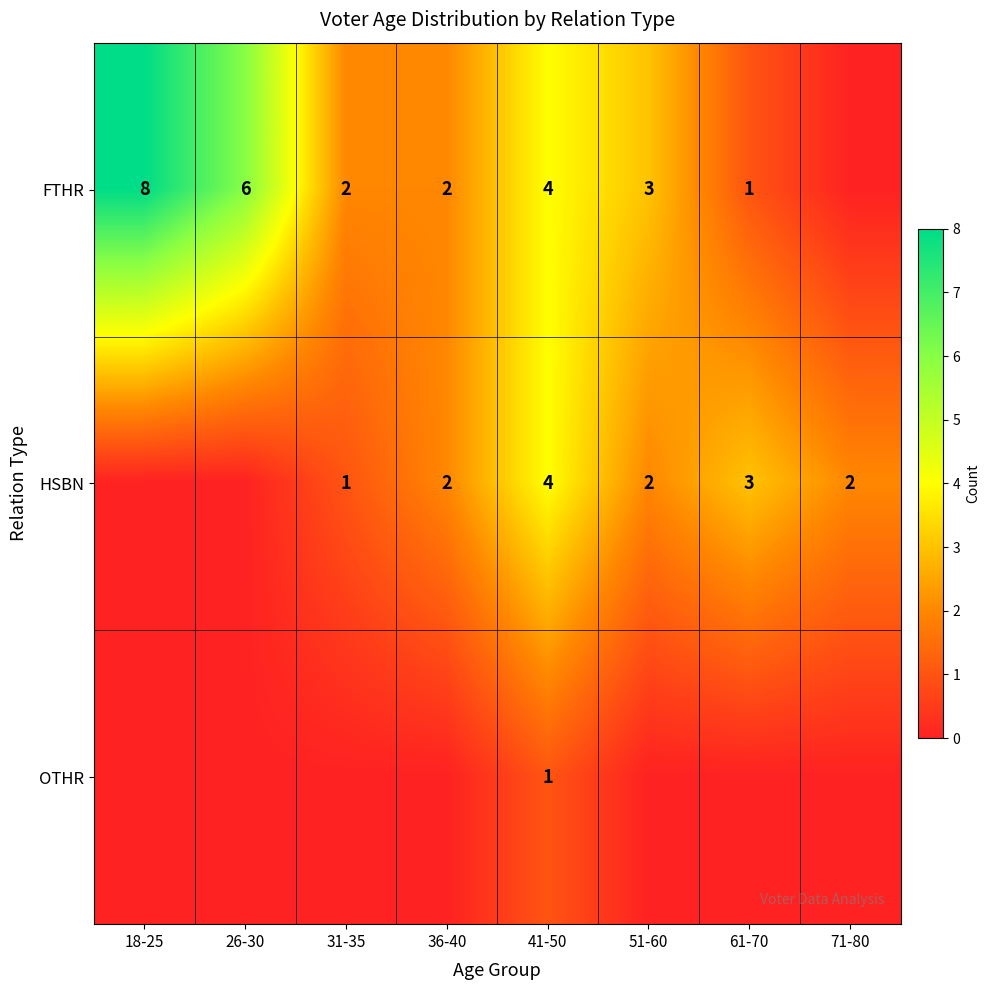

The value of HSBN at 71-80 is 3. True or false?

False